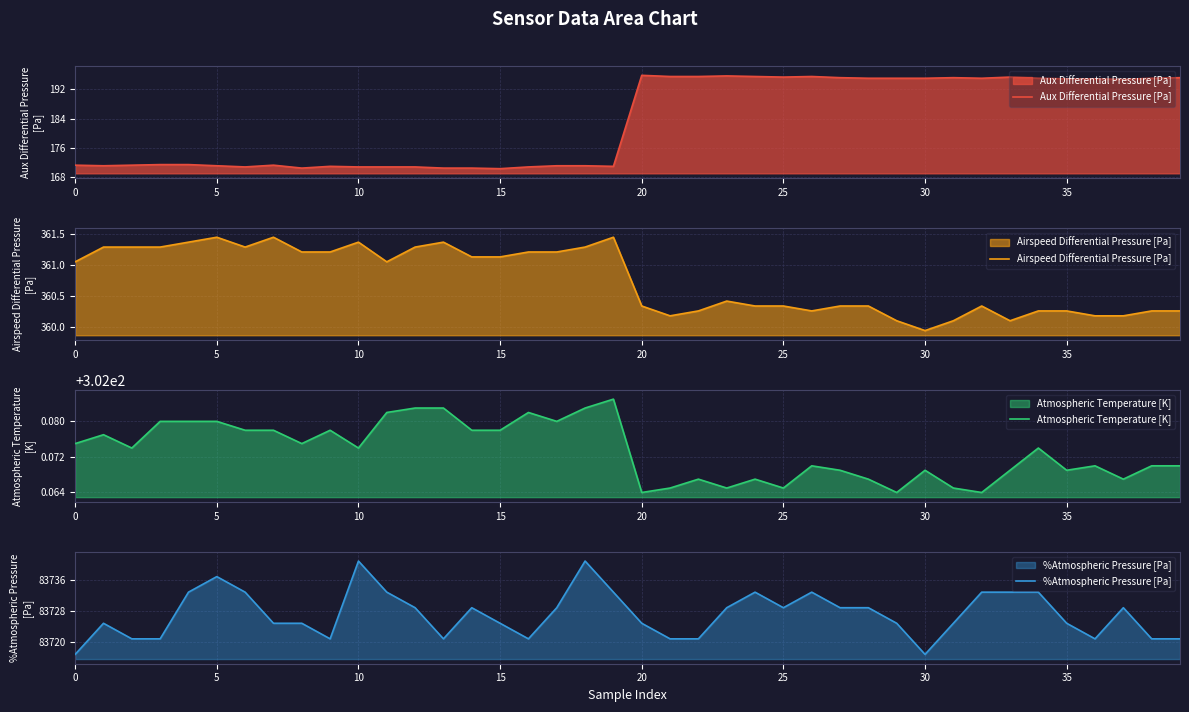

Does the chart have visible grid lines?

Yes